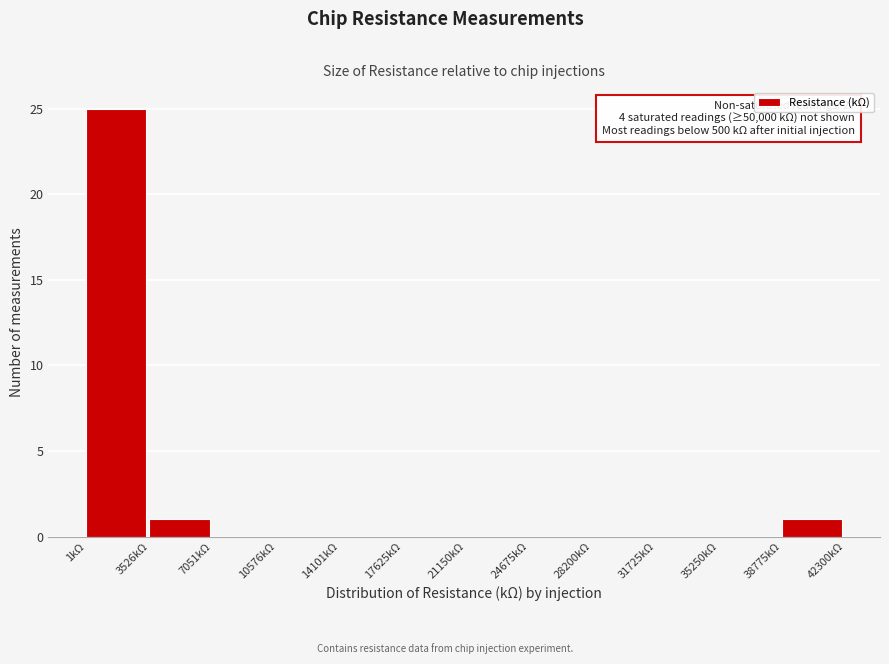

Over which range of the x-axis is the bar tallest?

0 to 3500